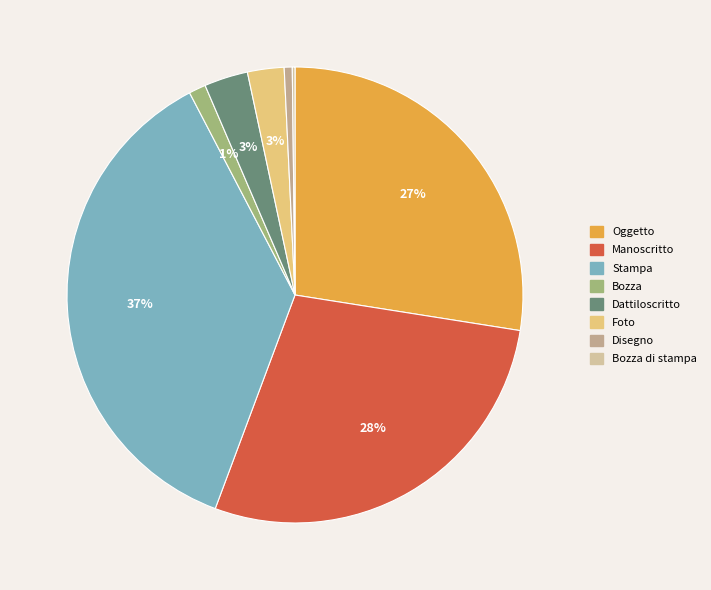

Is there any slice that represents more than half of the pie?

No